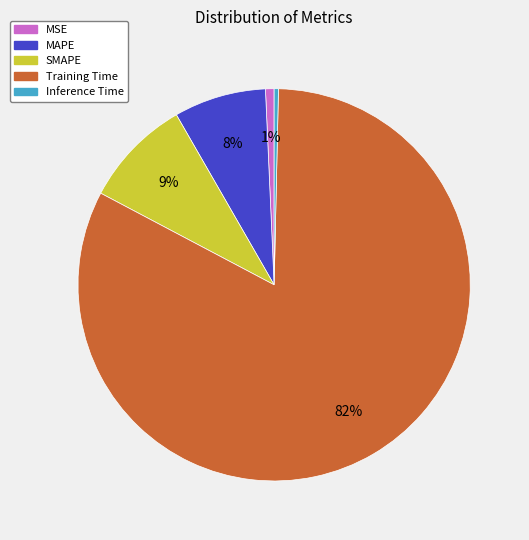

True or false: Training Time accounts for 94% of the total.

False